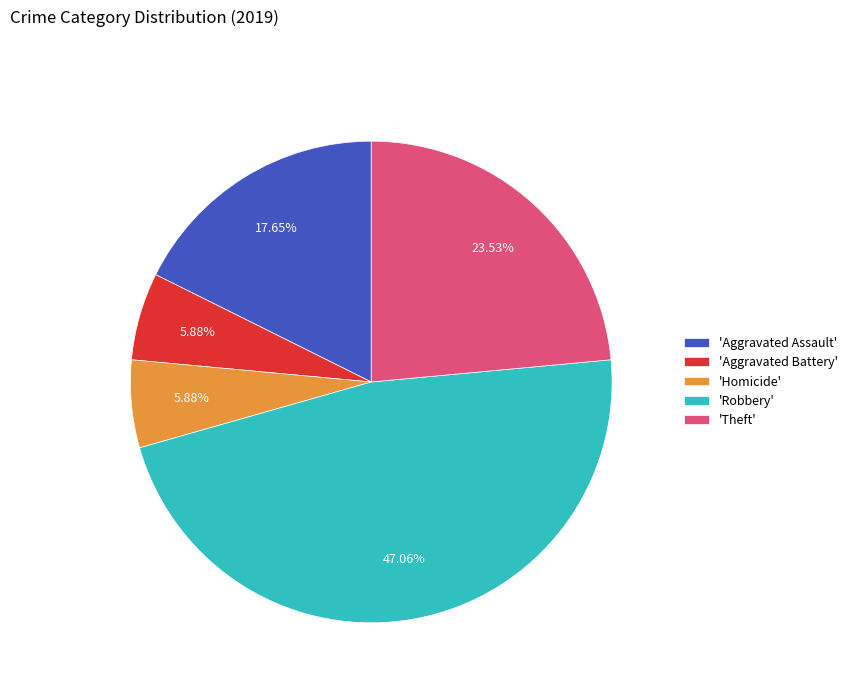

Count the number of slices in the pie.

5